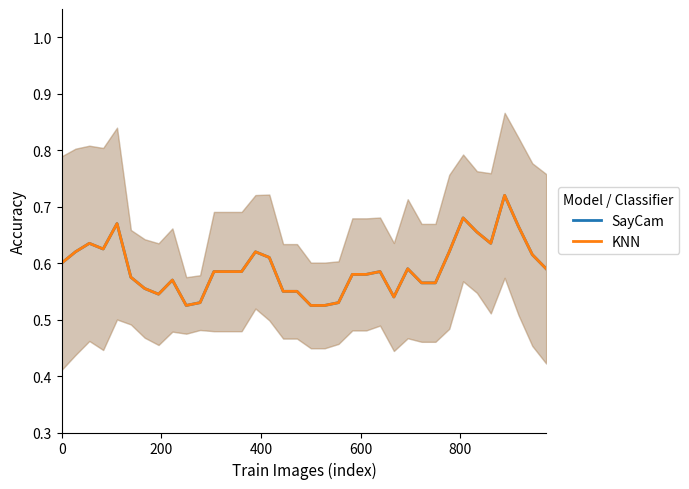

What is the sum of all KNN values?

21.3